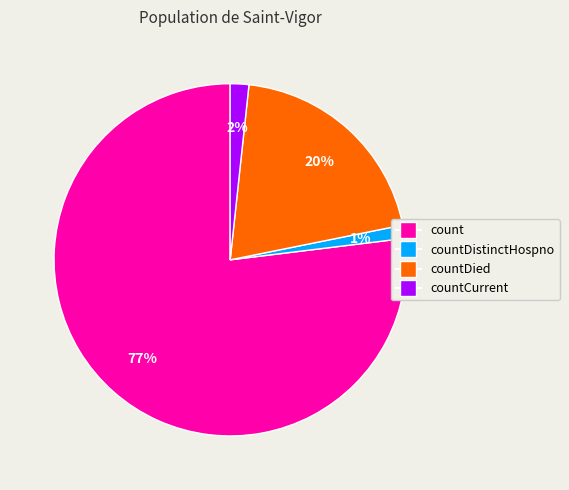

To the nearest percent, what is the average slice percentage?

25%